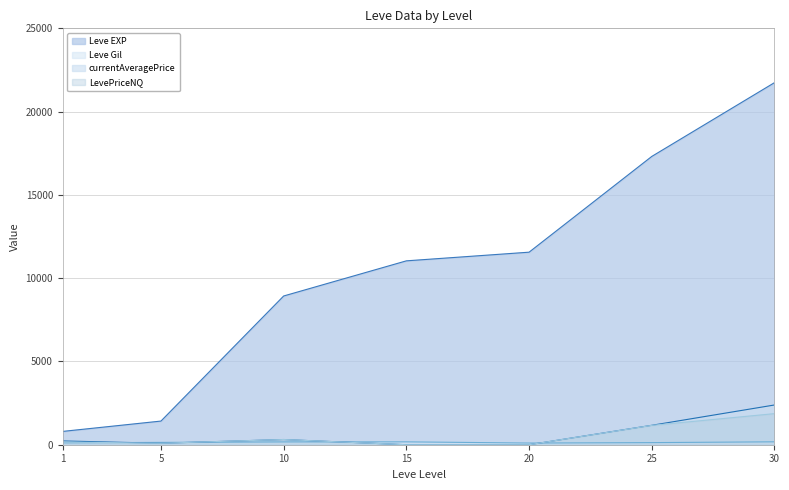

What is the difference between the second highest and second lowest values in the currentAveragePrice series?

1166.4